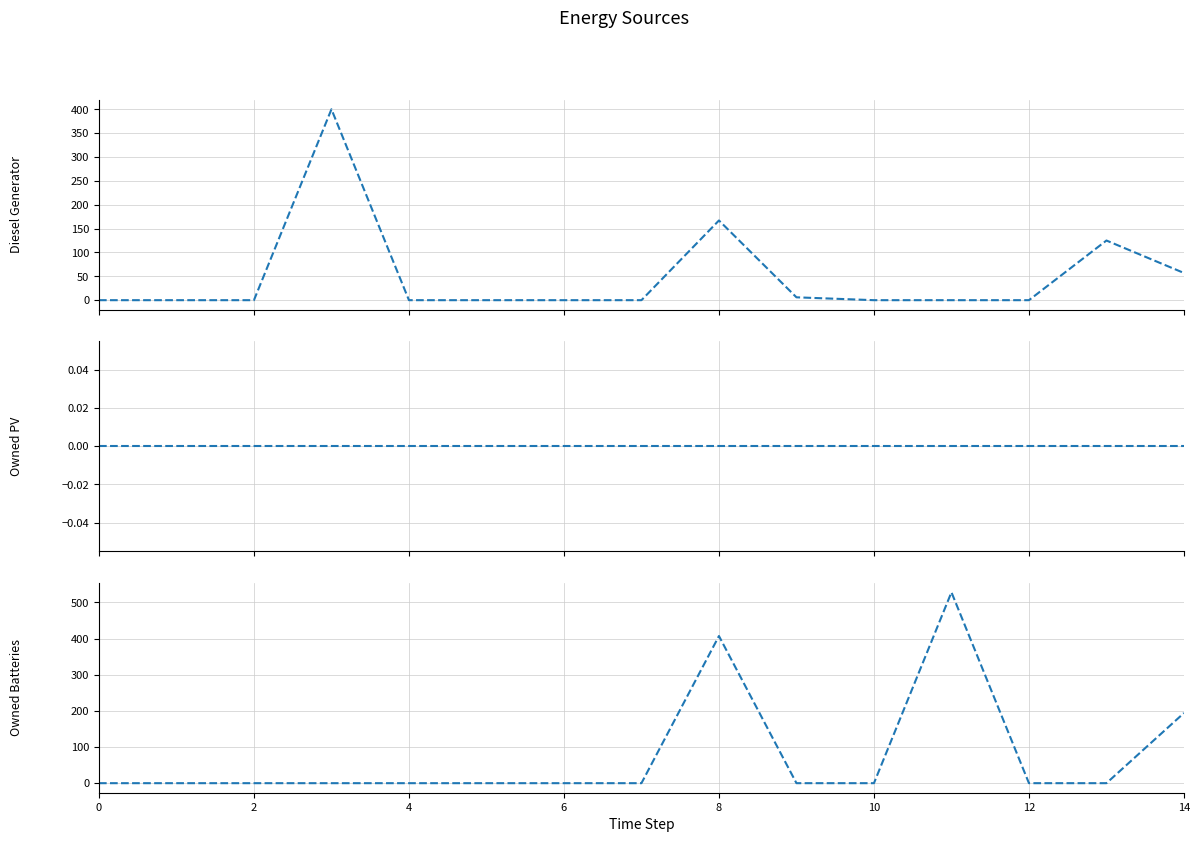

How many interior local peaks does the Owned Batteries series have?

2